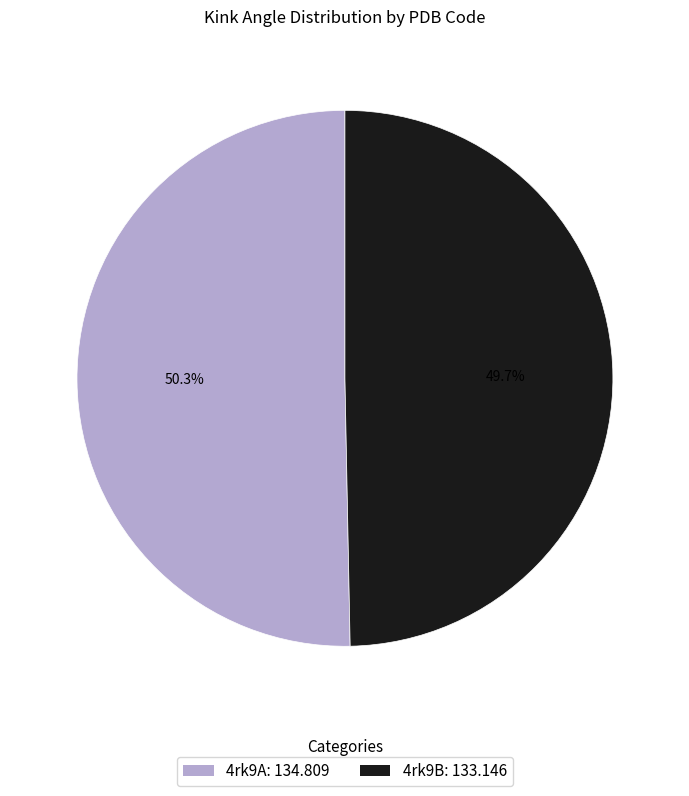

The 4rk9B slice represents 64% of the pie. True or false?

False